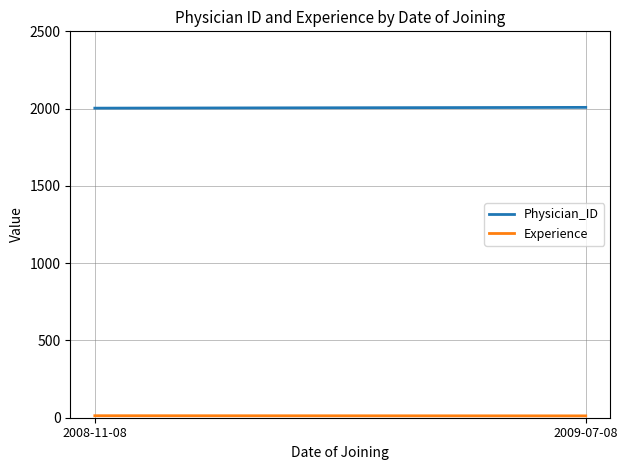

Reading right to left, list all the values displayed in this chart.

Physician_ID: 2008	2003
Experience: 12	13